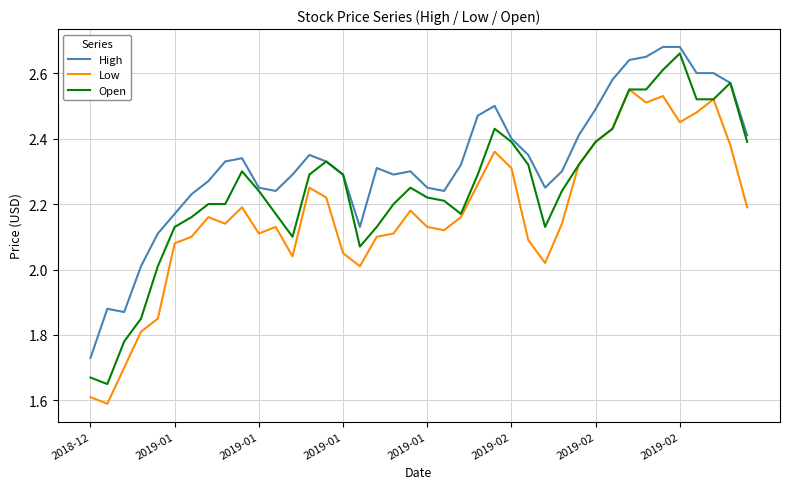

List the series in order of their overall mean, highest first.

High, Open, Low